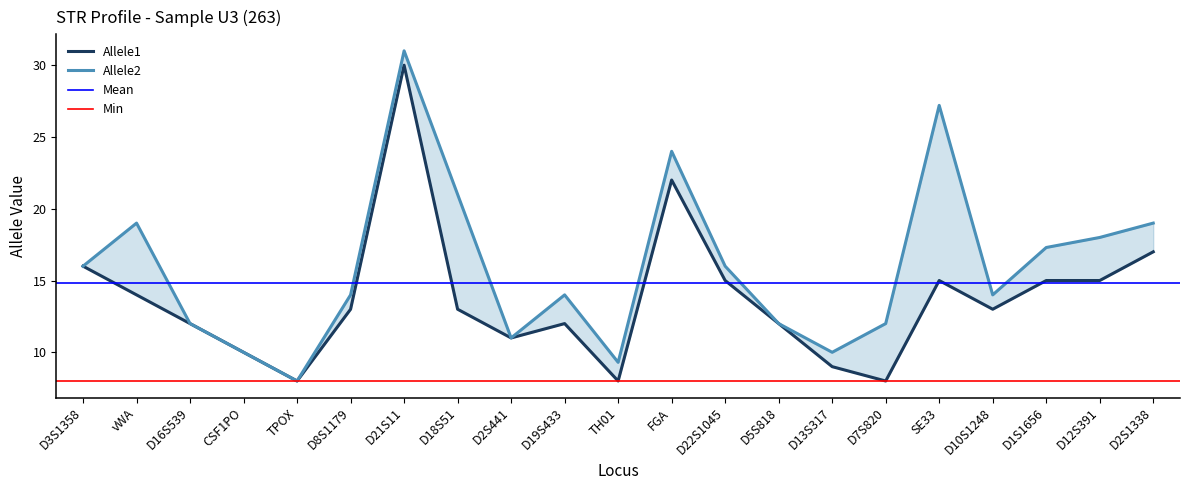

True or false: Allele1 and Allele2 intersect in this chart.

False